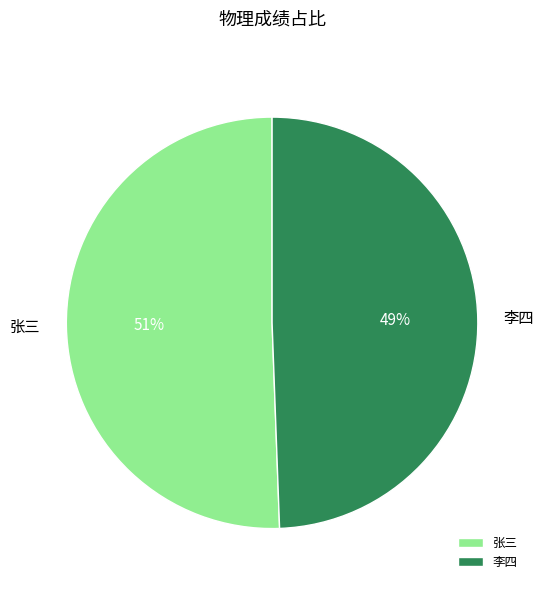

Is it true that 张三 is 51% of the pie?

True